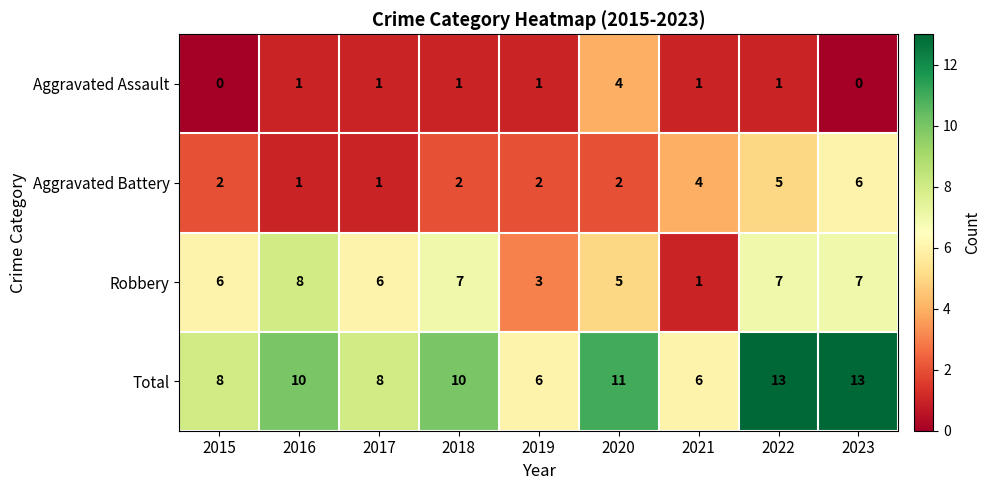

At how many categories does at least one series exceed 4?

9